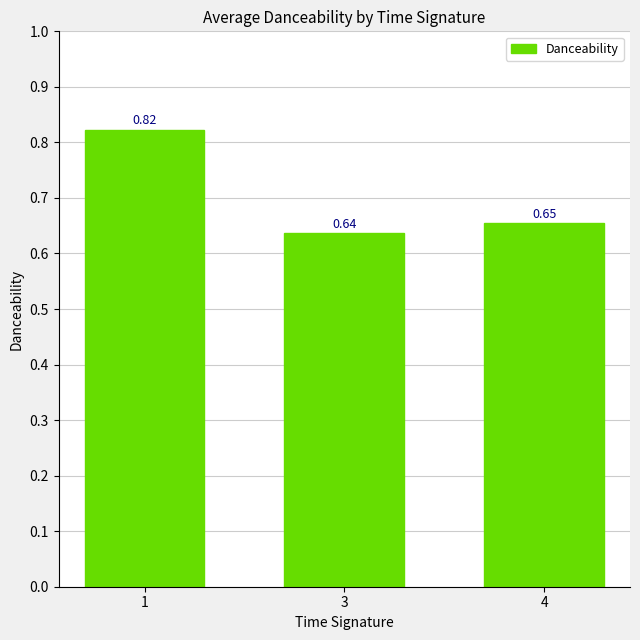

Are the bars grouped side by side (vs. stacked)?

No